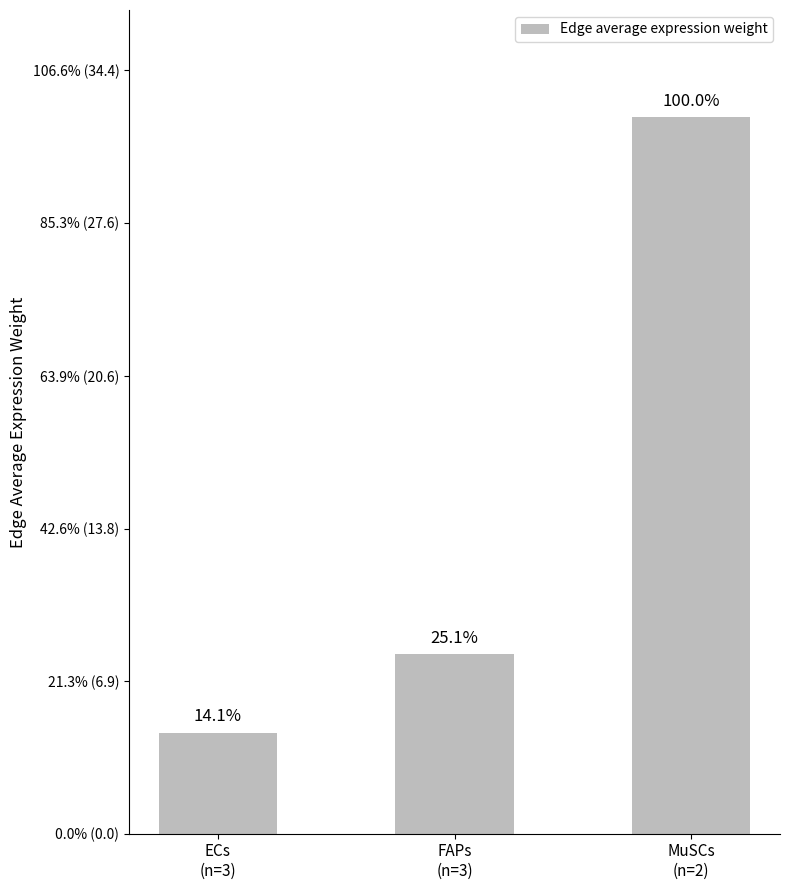

What is the difference between the values at MuSCs
(n=2) and ECs
(n=3)?

27.7